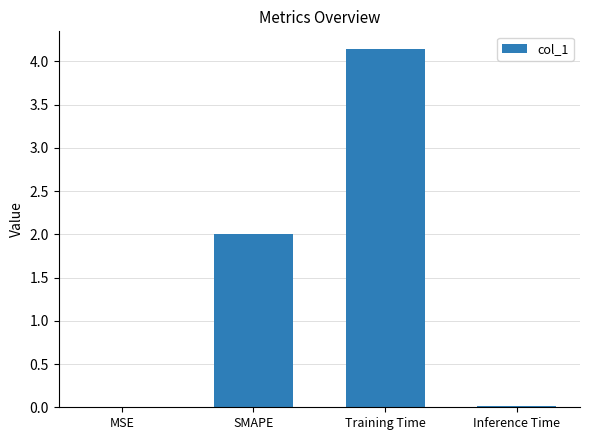

The chart shows a value of 2.0 at Training Time. True or false?

False